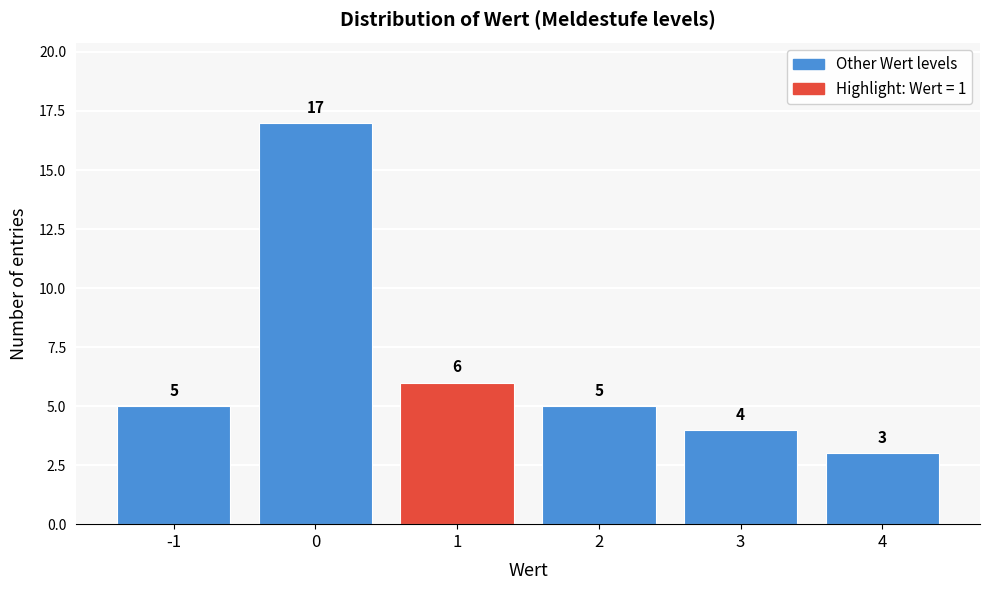

Reading left to right, extract all data points from this chart.

5	17	6	5	4	3